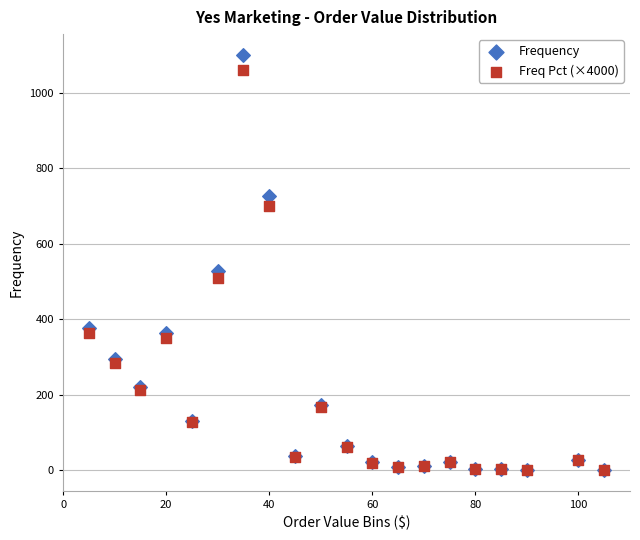

Which series has the largest Y range (max minus min)?

Frequency